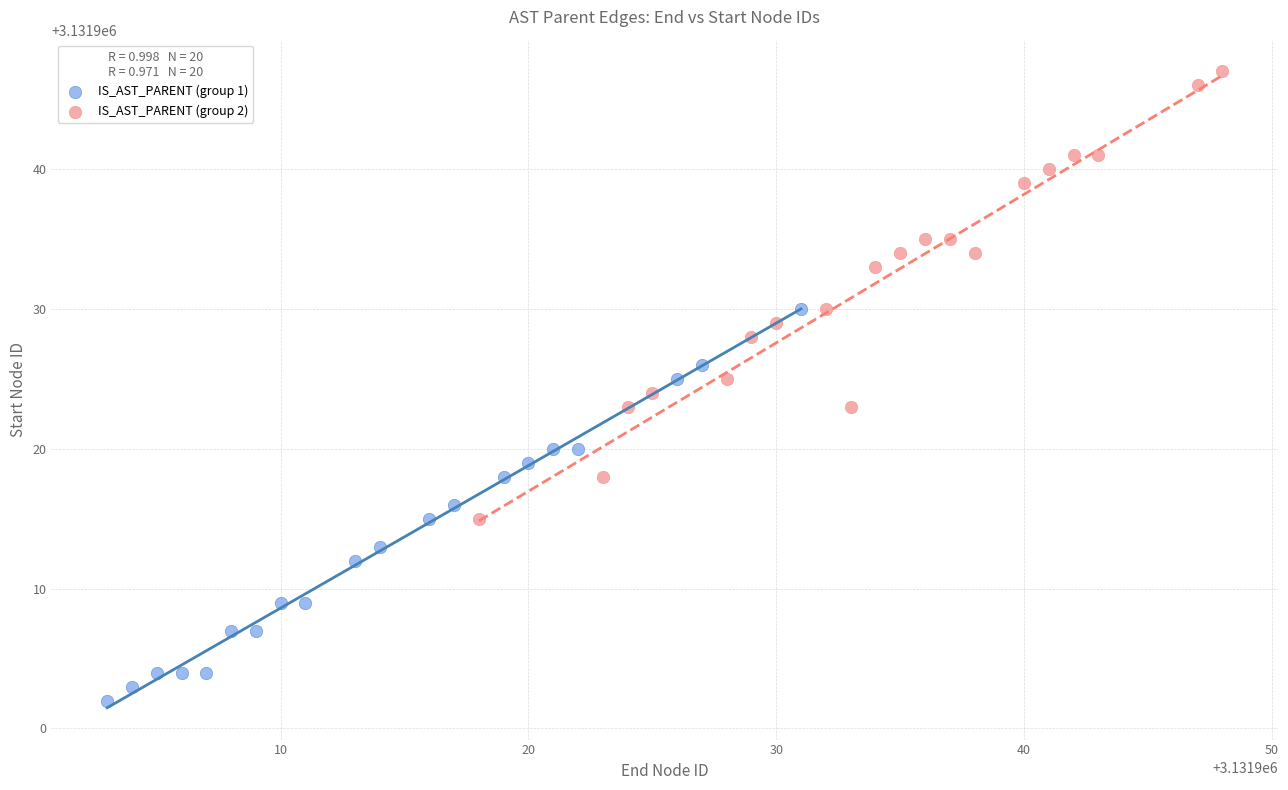

Which series contains the lowest Y value?

IS_AST_PARENT (group 1)